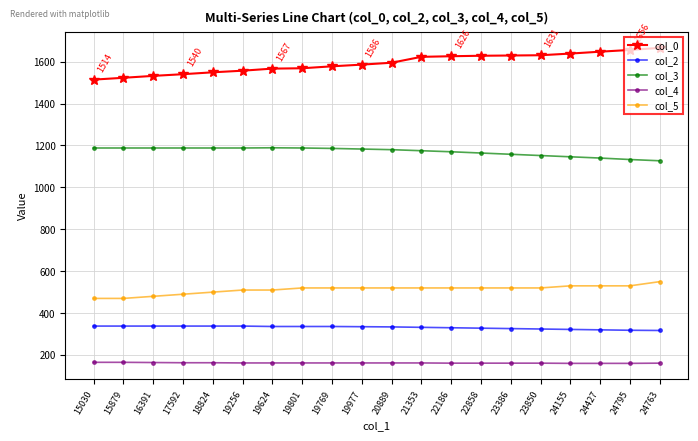

What is the label of the 3rd point from the left?

16391